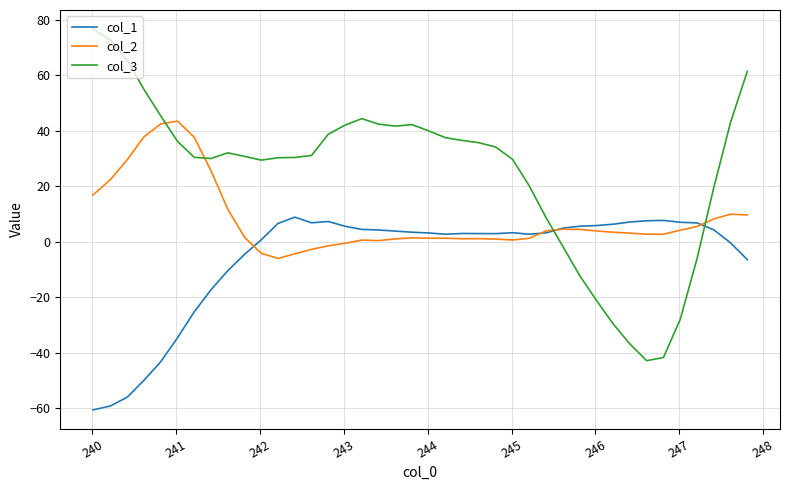

Is this an area chart (filled region under the line)?

No